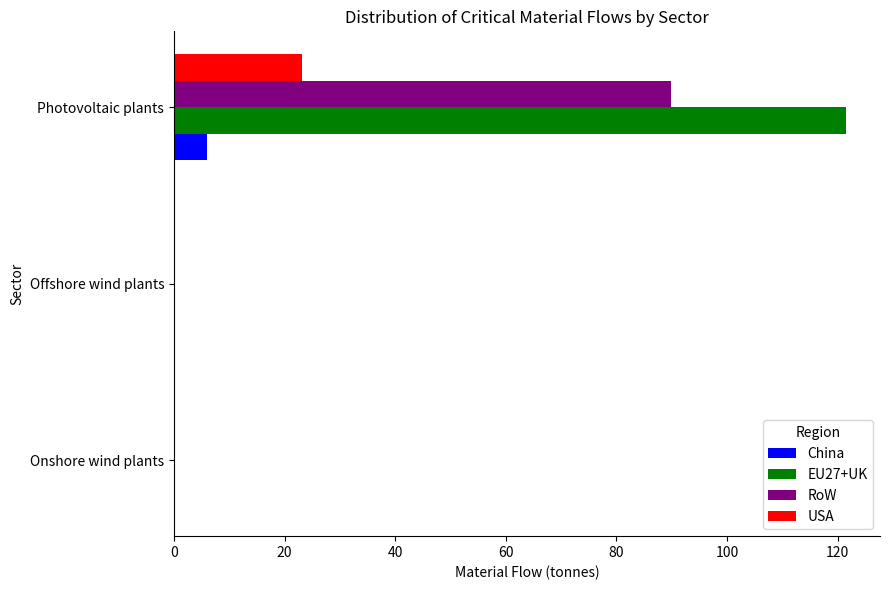

True or false: USA has a value of 38.7 at Photovoltaic plants.

False